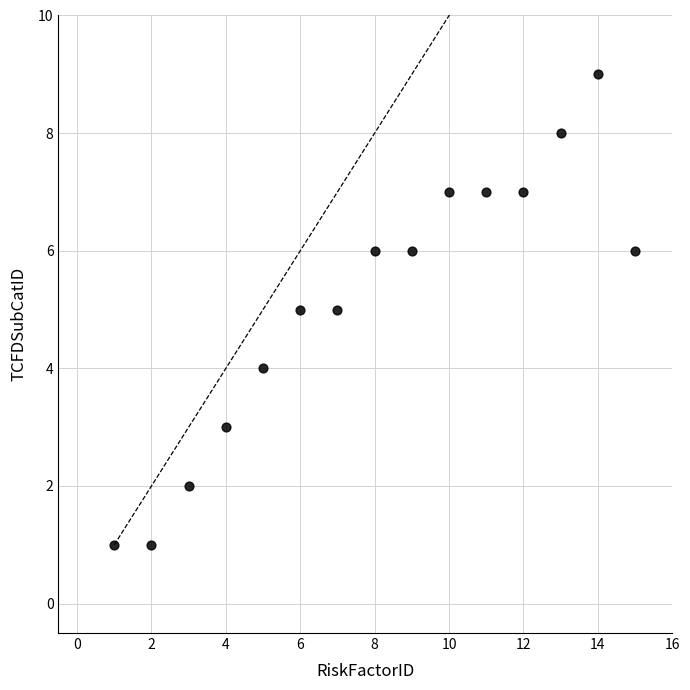

What is the range of X values (max minus min)?

14